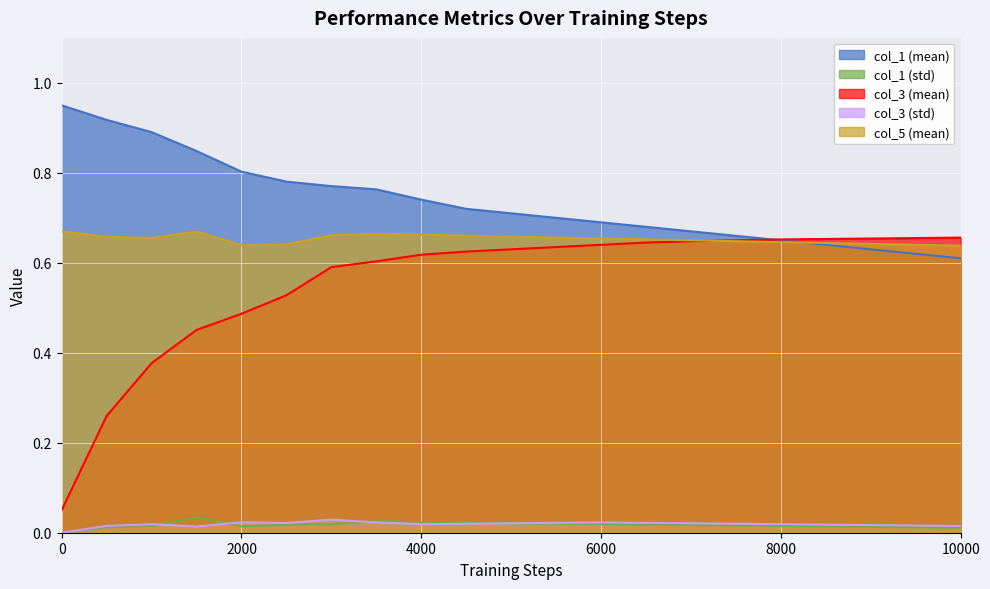

The col_2 series shows 0.0 at 2500. True or false?

False